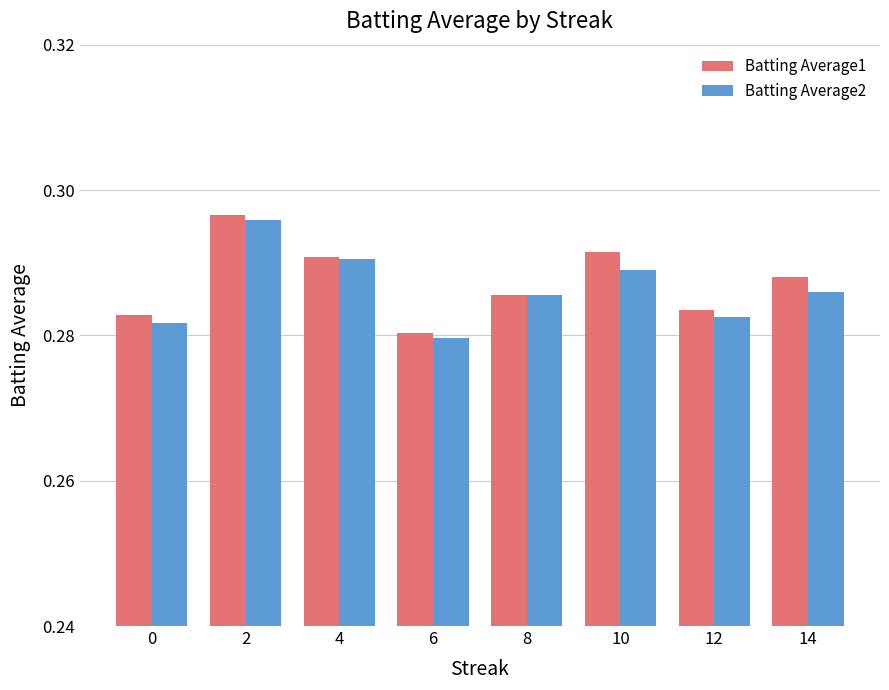

Which category has the lowest value in the Batting Average1 series?

6